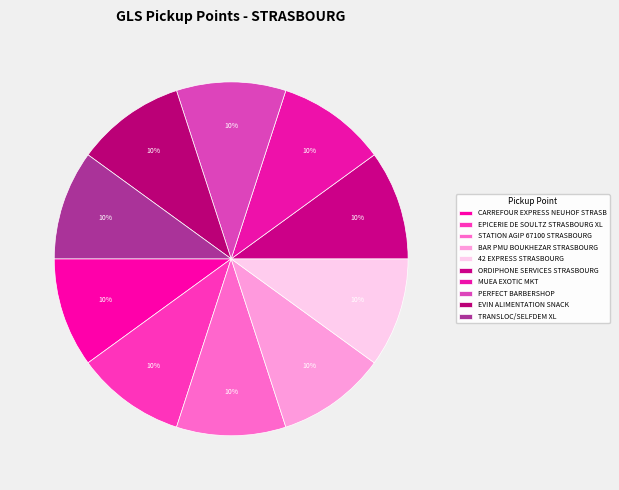

Count the number of slices in the pie.

10